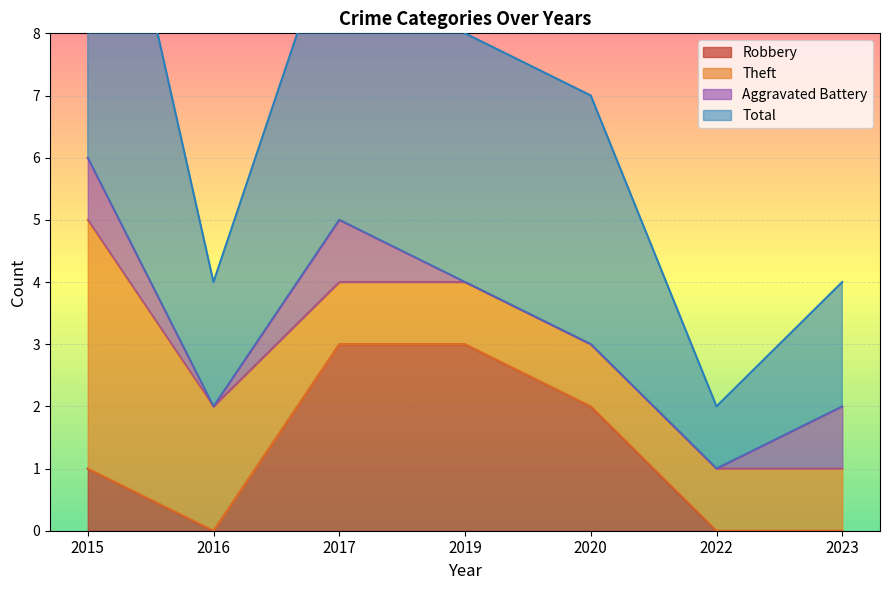

Where is the first local minimum for Robbery?

2016